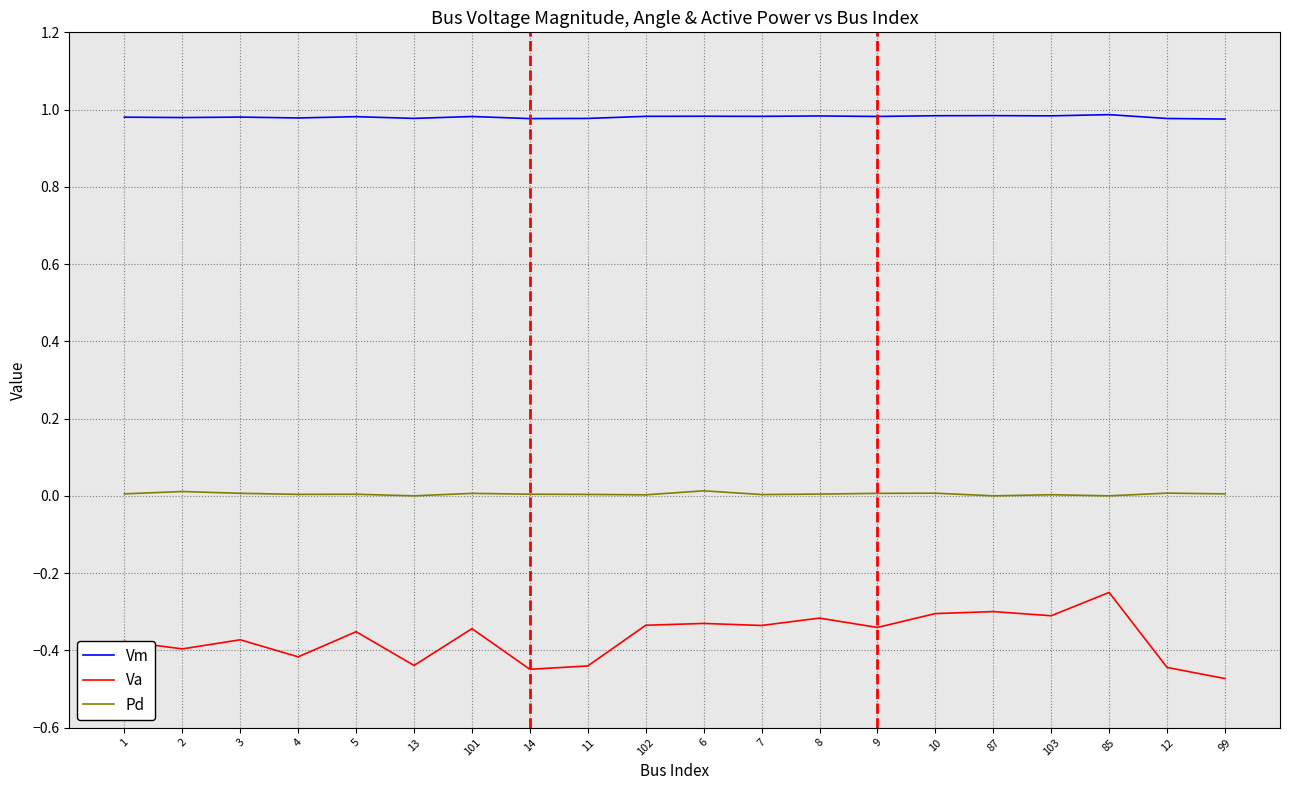

Does the chart have visible grid lines?

Yes